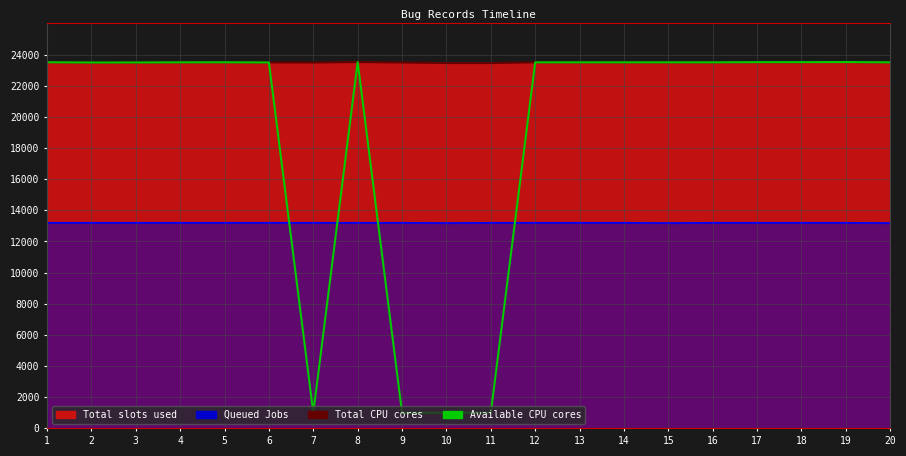

The Total CPU cores series shows 23501.3 at 14. True or false?

True